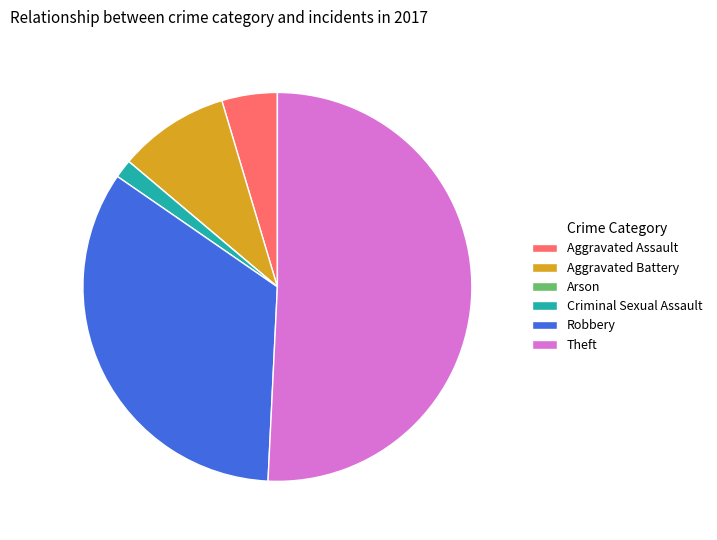

Is it true that Theft is 51% of the pie?

True